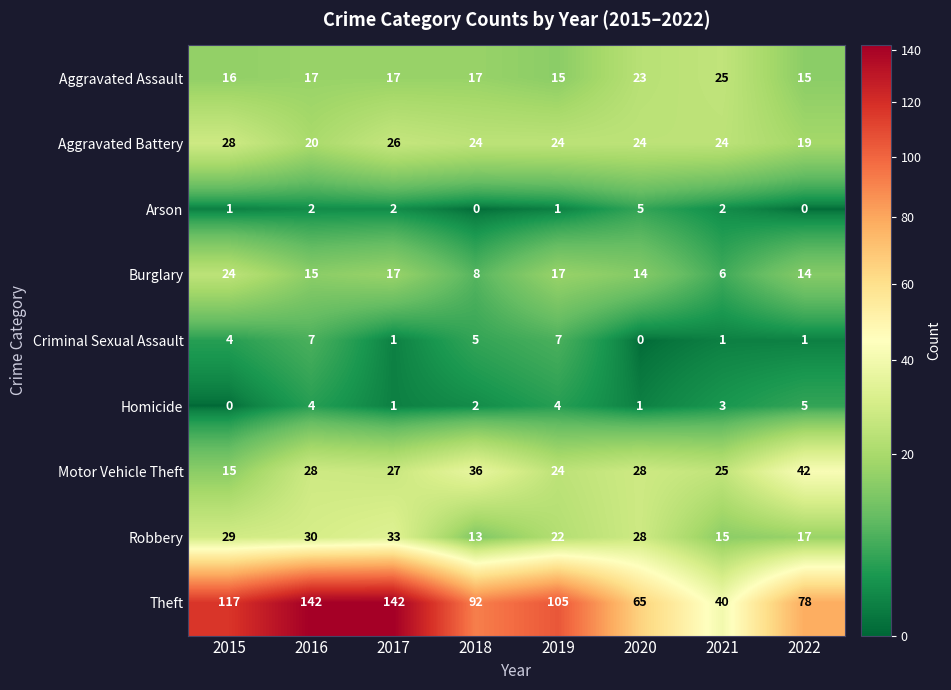

Count the Aggravated Battery values in the range 24 to 26.

5